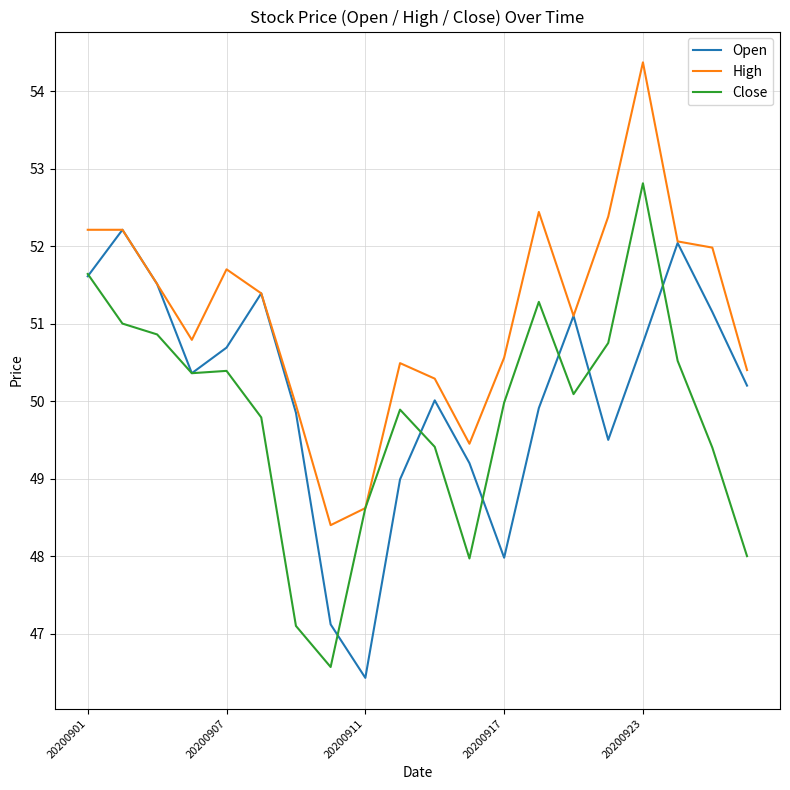

List the series in order of their overall mean, highest first.

High, Open, Close